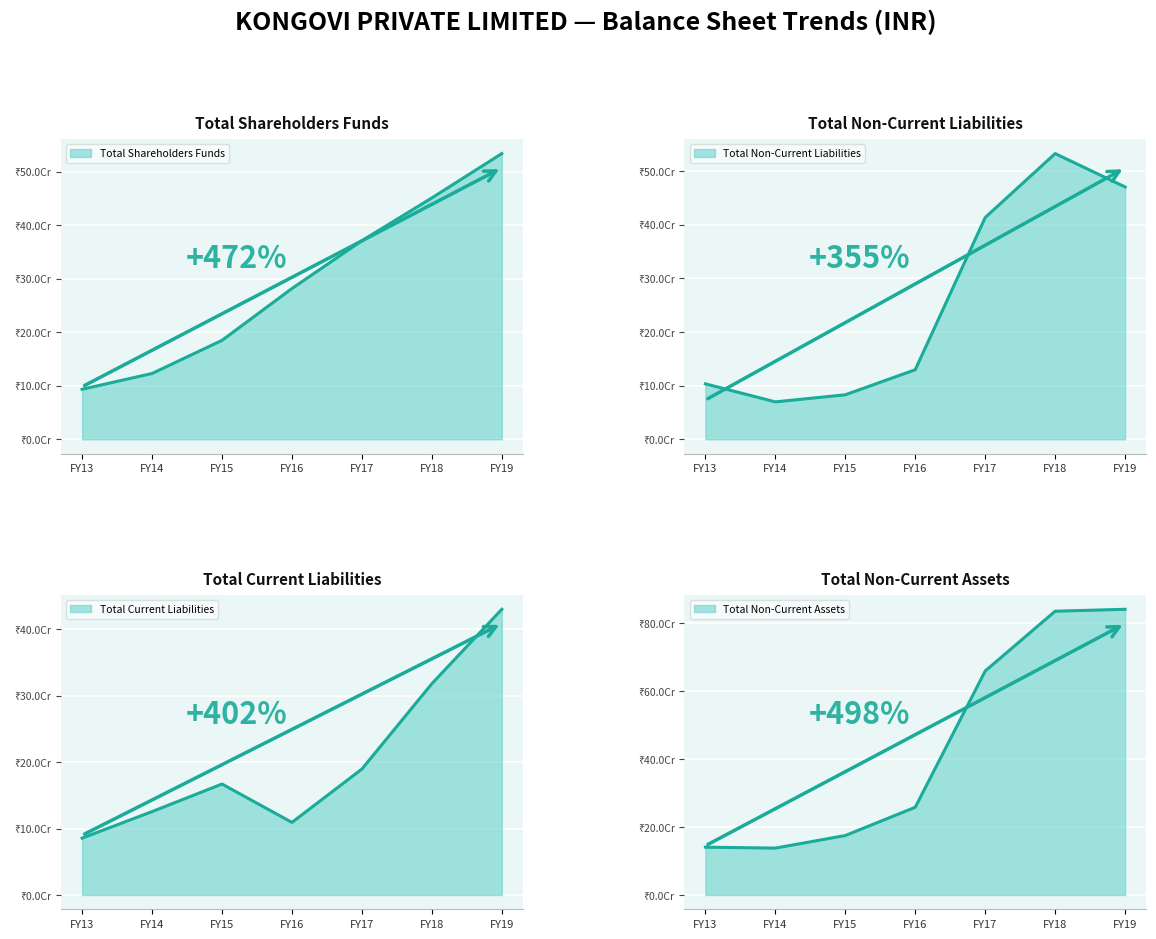

Which series has the largest range (max minus min)?

Total Non-Current Assets